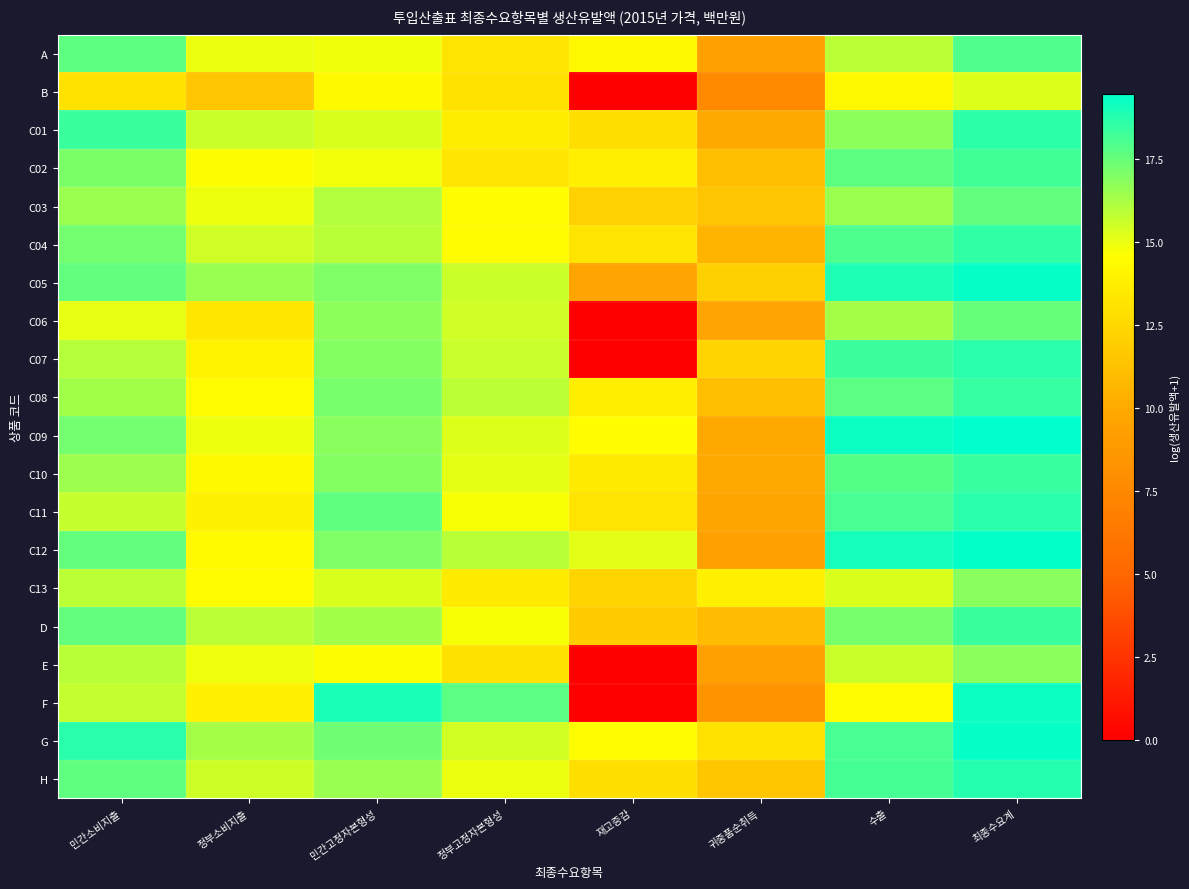

List the series in order of their peak value, lowest first.

B, E, C13, C06, C03, A, C02, D, C10, C08, C04, C01, C07, C11, H, F, C05, G, C12, C09